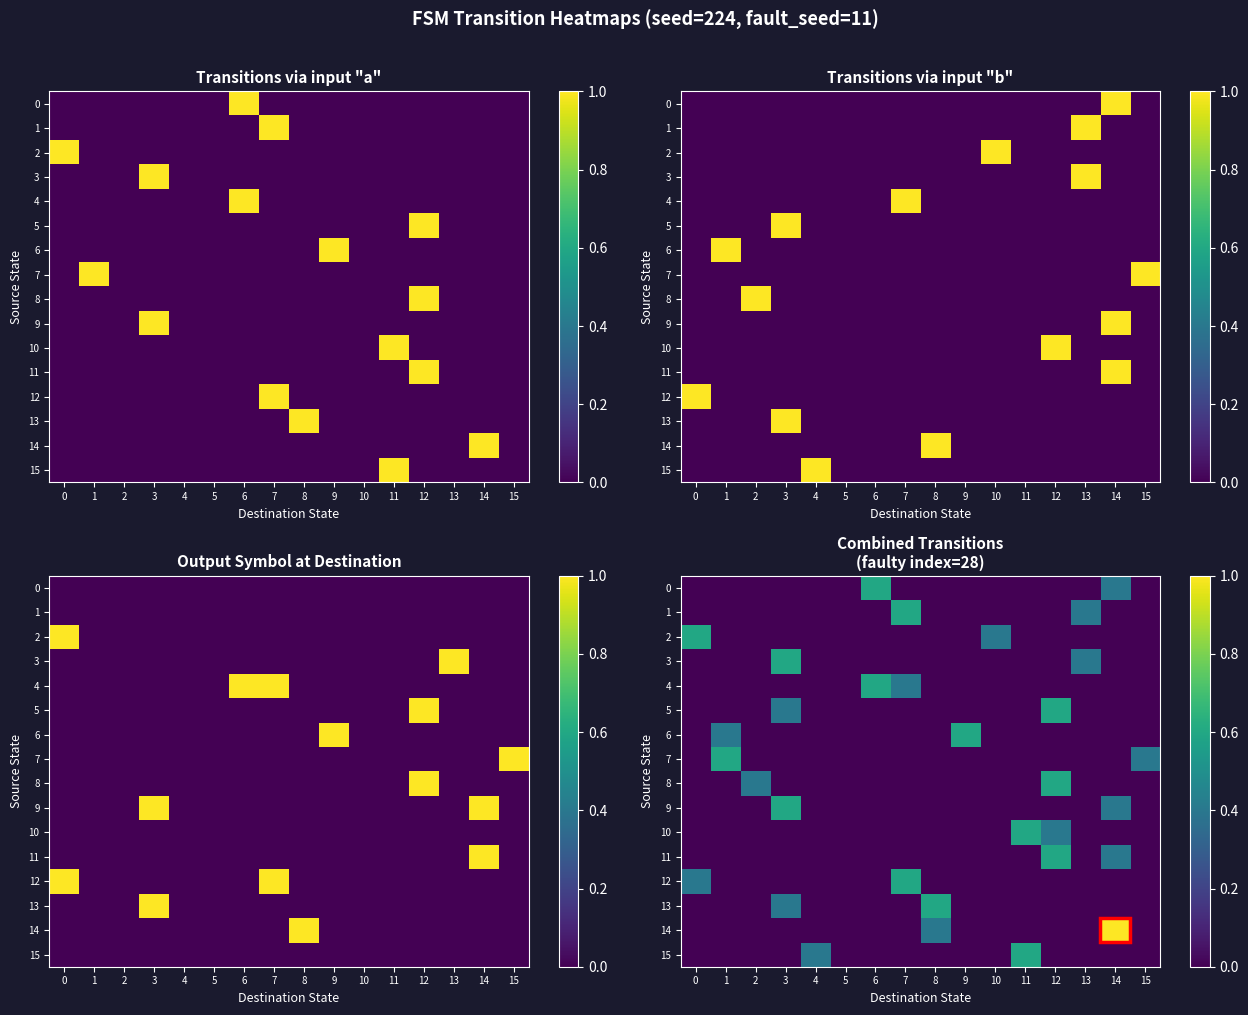

At which category is the sum across all series the highest?

12